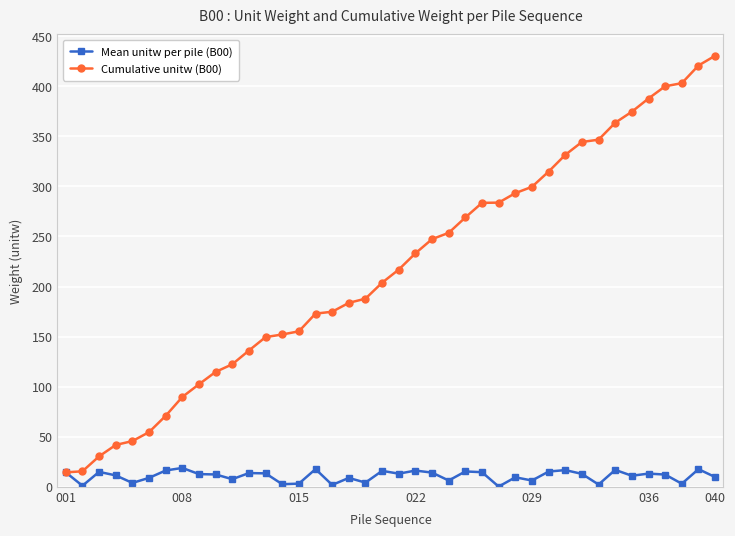

Which series has the widest spread of values?

Cumulative unitw (B00)